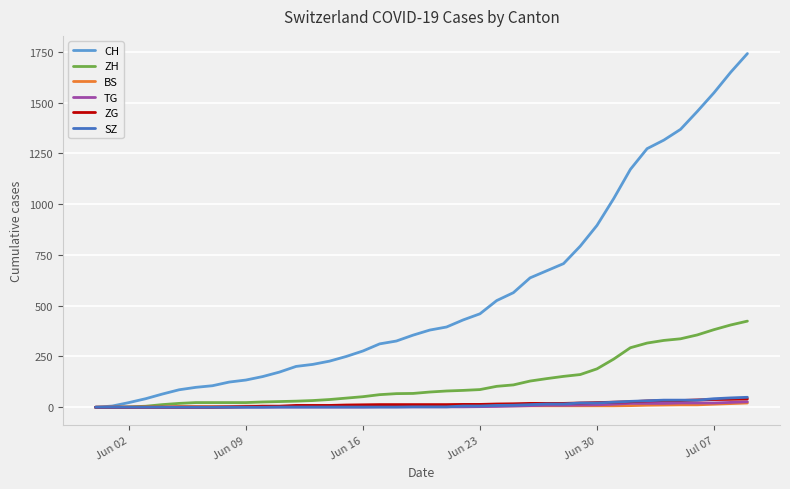

What is the greatest value displayed?

1741